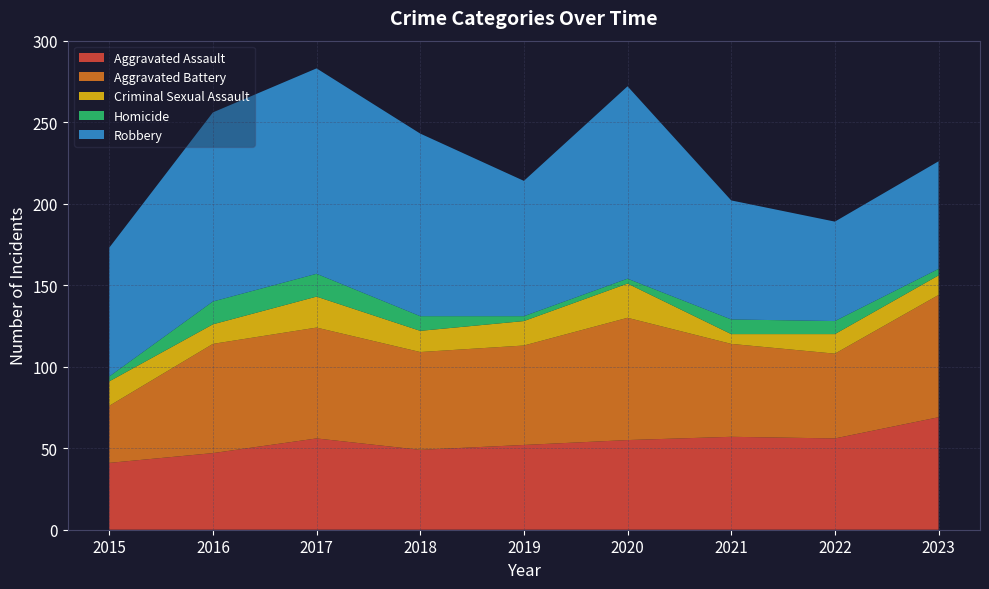

Reading left to right, transcribe all the data shown in this chart.

Aggravated Assault: 2015=41	2016=47	2017=56	2018=49	2019=52	2020=55	2021=57	2022=56	2023=69
Aggravated Battery: 2015=35	2016=67	2017=68	2018=60	2019=61	2020=75	2021=57	2022=52	2023=75
Criminal Sexual Assault: 2015=15	2016=12	2017=19	2018=13	2019=15	2020=21	2021=6	2022=12	2023=12
Homicide: 2015=3	2016=14	2017=14	2018=9	2019=3	2020=3	2021=9	2022=8	2023=4
Robbery: 2015=79	2016=116	2017=126	2018=112	2019=83	2020=118	2021=73	2022=61	2023=66